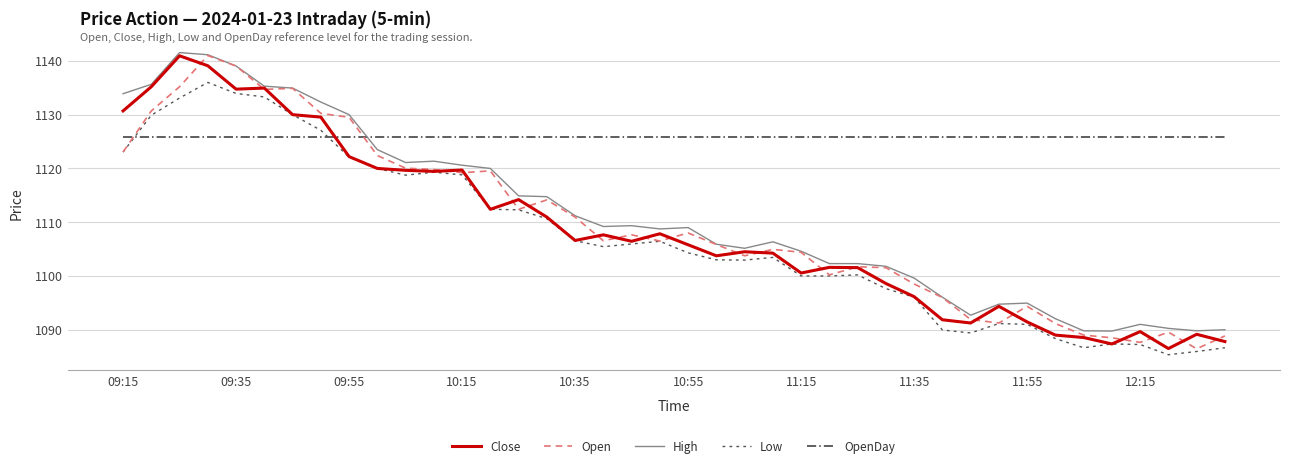

Which series has the largest total across all categories?

OpenDay